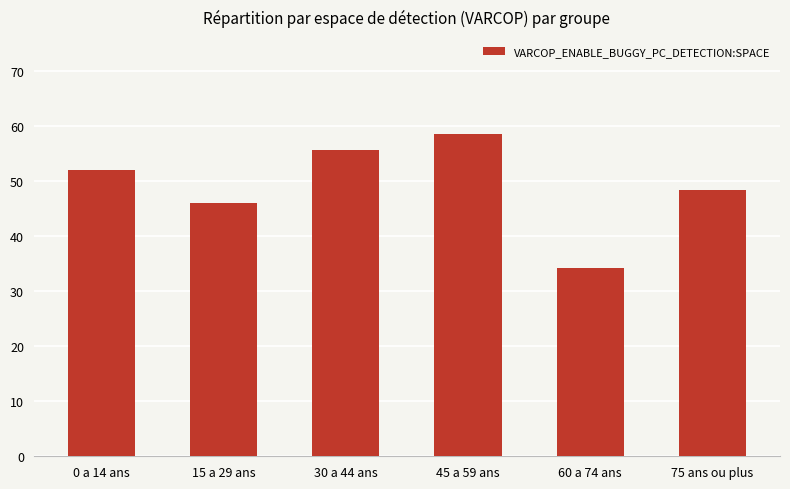

Reading left to right, what are all the values shown in this chart?

0 a 14 ans=52.0	15 a 29 ans=46.0	30 a 44 ans=55.7	45 a 59 ans=58.7	60 a 74 ans=34.3	75 ans ou plus=48.4